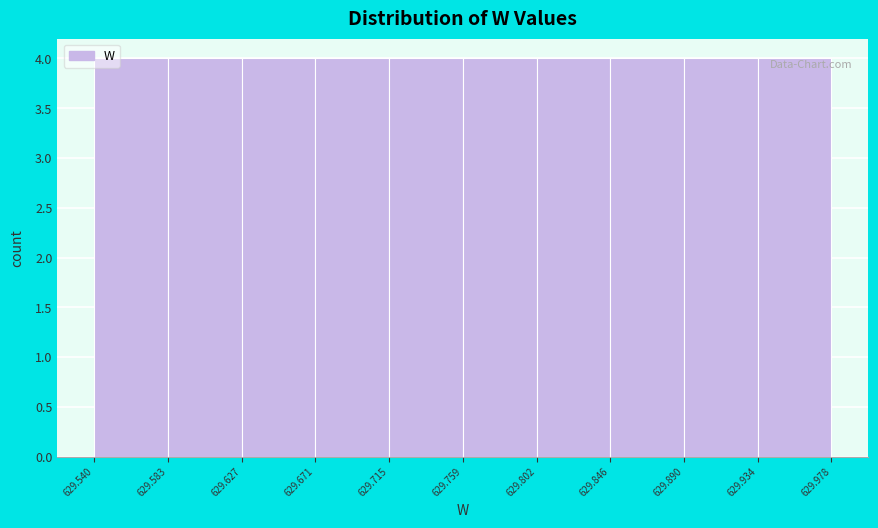

What is the height of the bar covering 629.627 to 629.671 on the x-axis? The values are not printed on the chart, so give them approximately, as read against the axis.

4